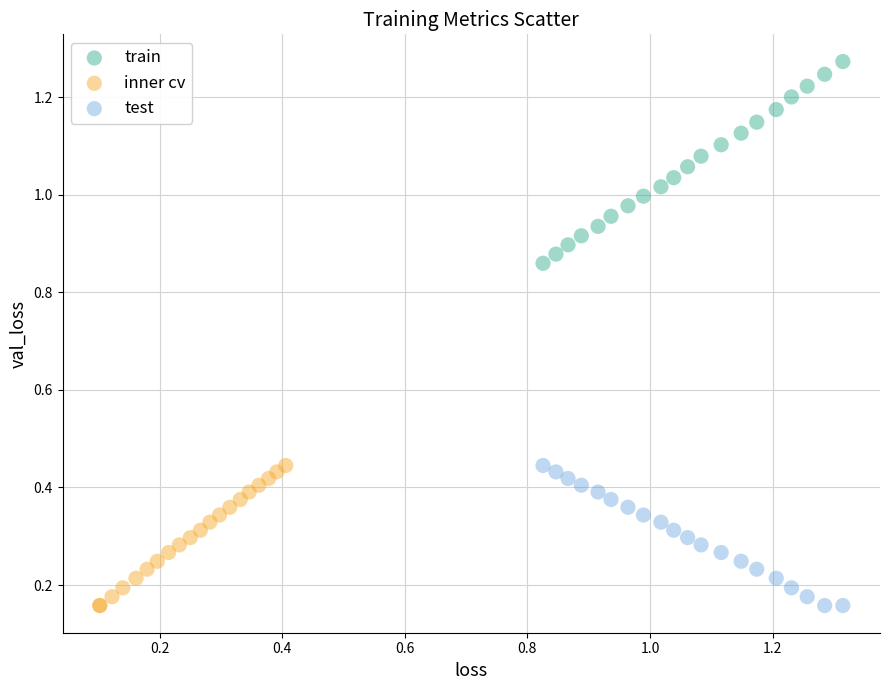

Which series has the widest spread of Y values?

train